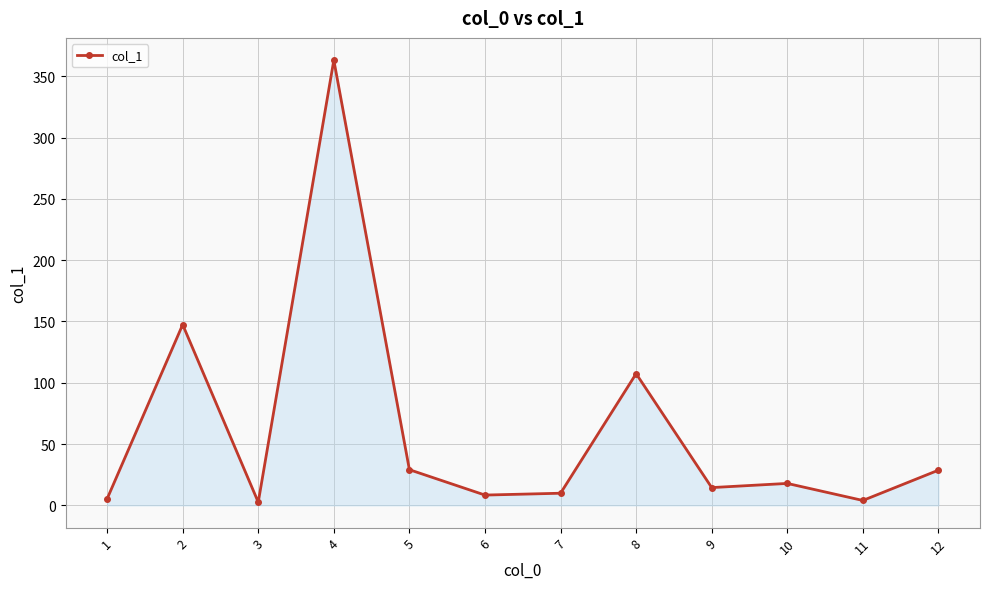

What is the value of the 4th point from the left?

363.1